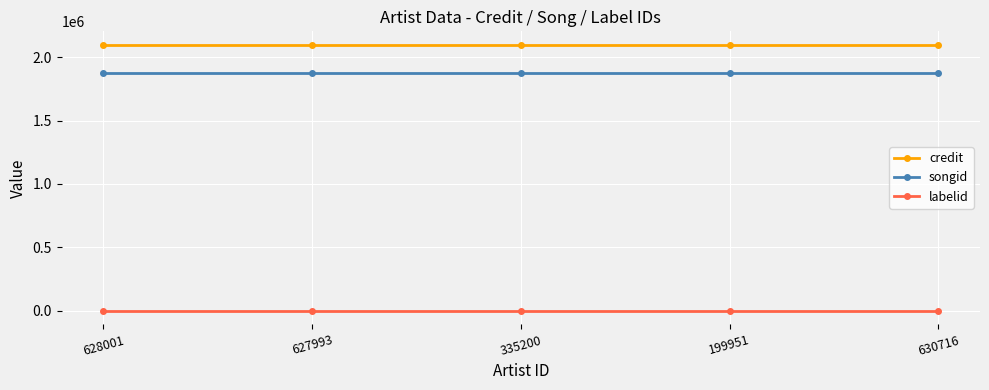

Reading left to right, extract all data points from this chart.

credit: 2097397	2097397	2097397	2097397	2097397
songid: 1876915	1876915	1876915	1876915	1876915
labelid: -1	-1	-1	-1	-1